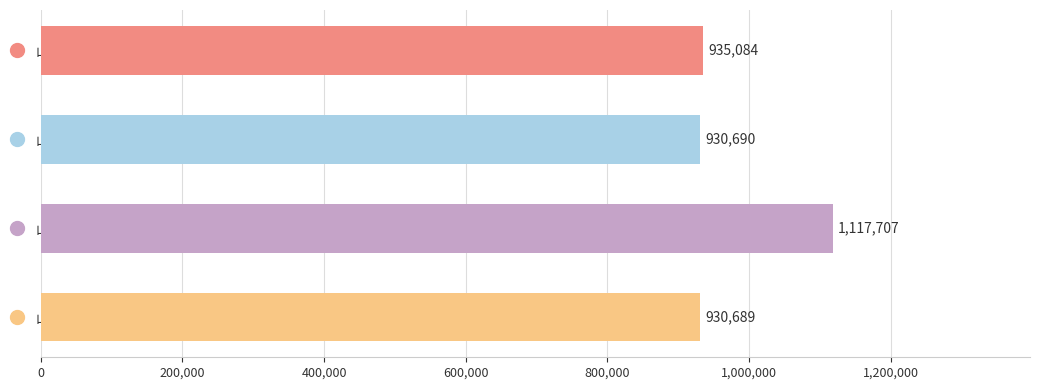

What value does the data have at 山脚散步由舍北归三首 其三?

930689